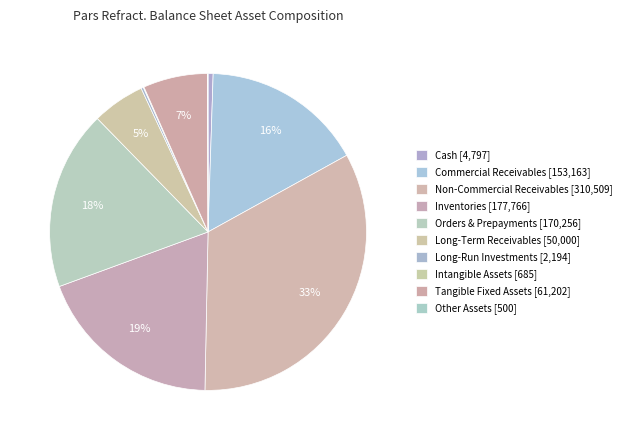

Count the number of slices in the pie.

10